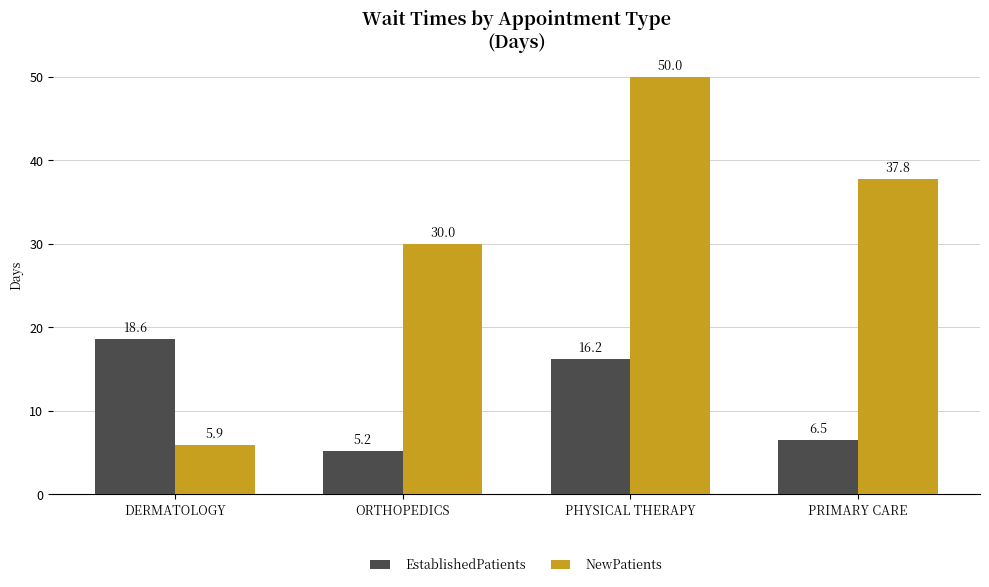

What is the smallest value displayed?

5.2